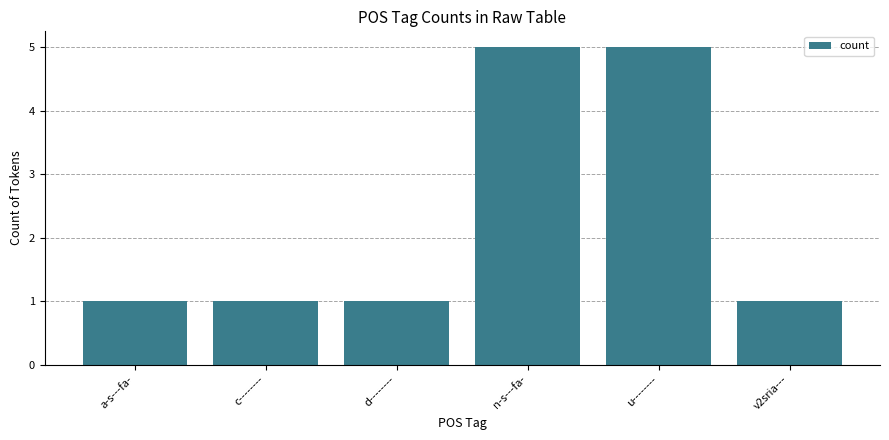

Approximately how many times larger is the value at d-------- compared to u--------?

0.2